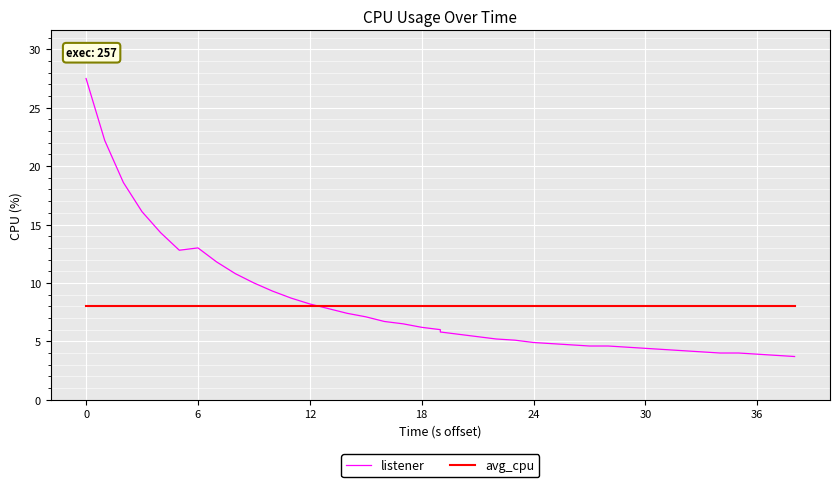

Where do listener and avg_cpu first cross each other?

12 and 13